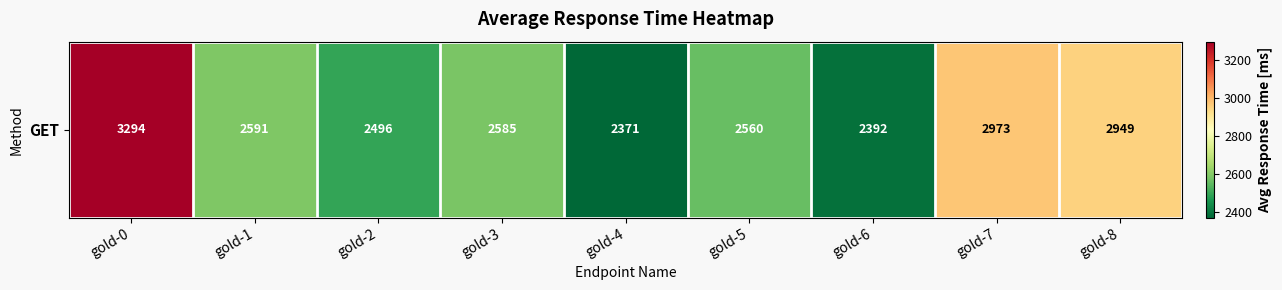

At which label does the data first exceed 2585?

gold-0